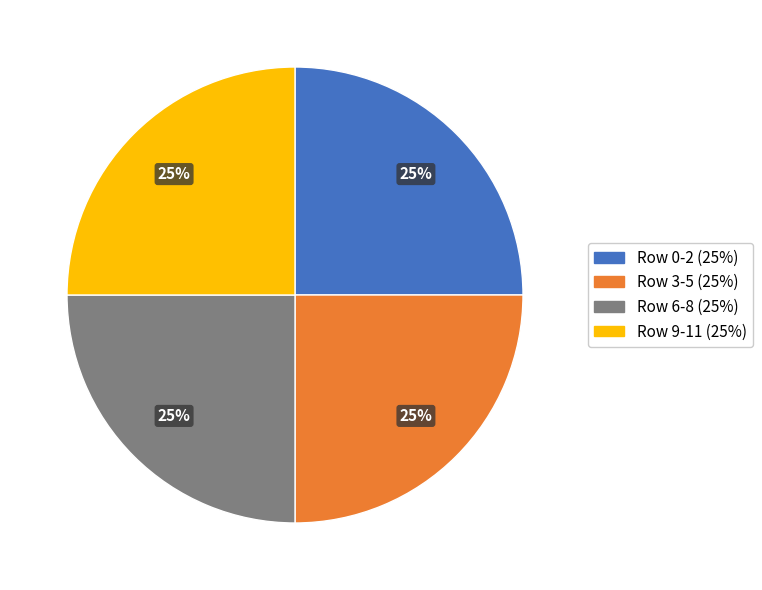

Is there any slice that represents more than half of the pie?

No